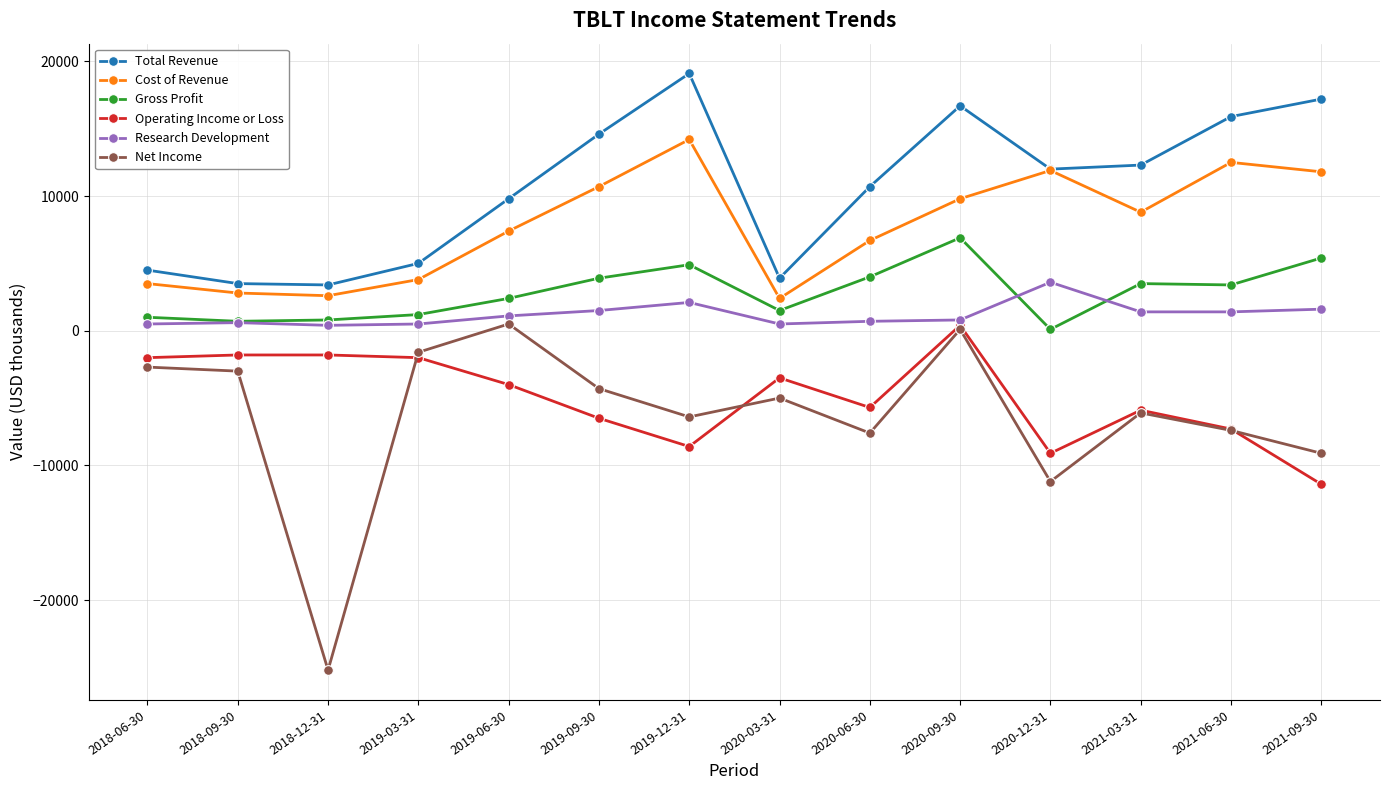

In Net Income, how many points are lower than both neighbors (excluding endpoints)?

4